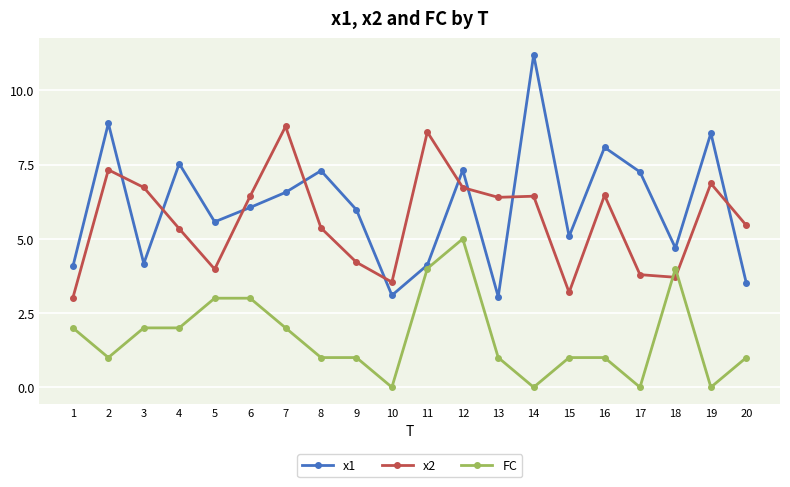

The value of FC at 6 is 4.4. True or false?

False